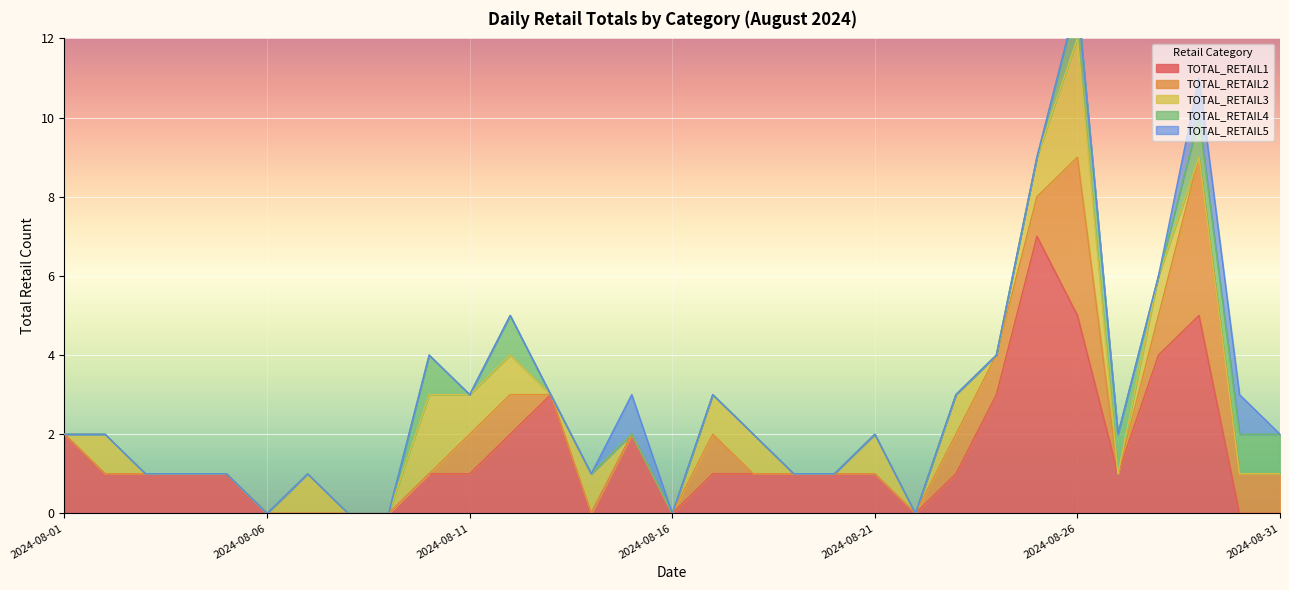

True or false: TOTAL_RETAIL3 and TOTAL_RETAIL2 intersect in this chart.

False